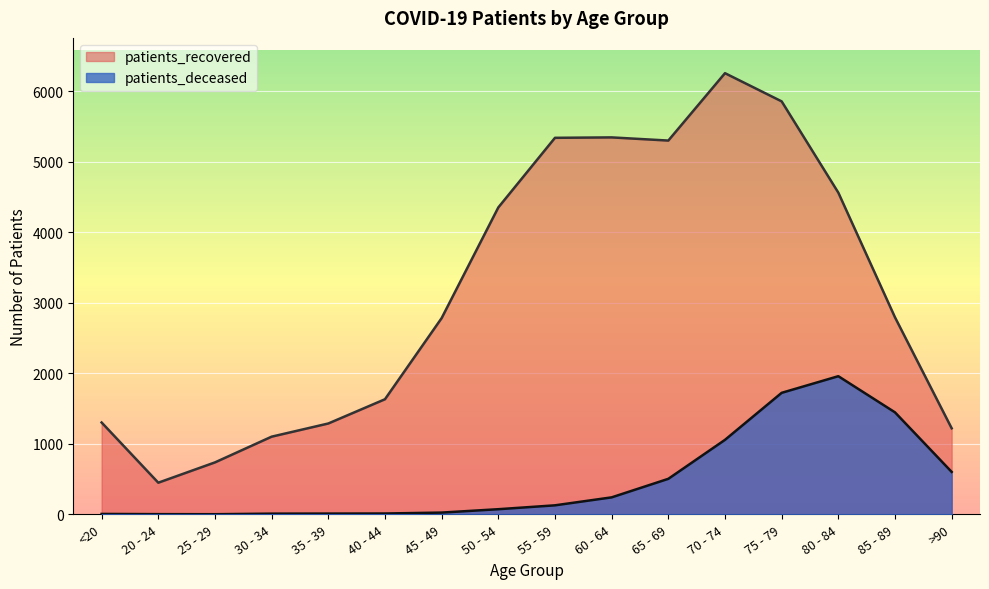

At how many categories does at least one series exceed 6067?

1